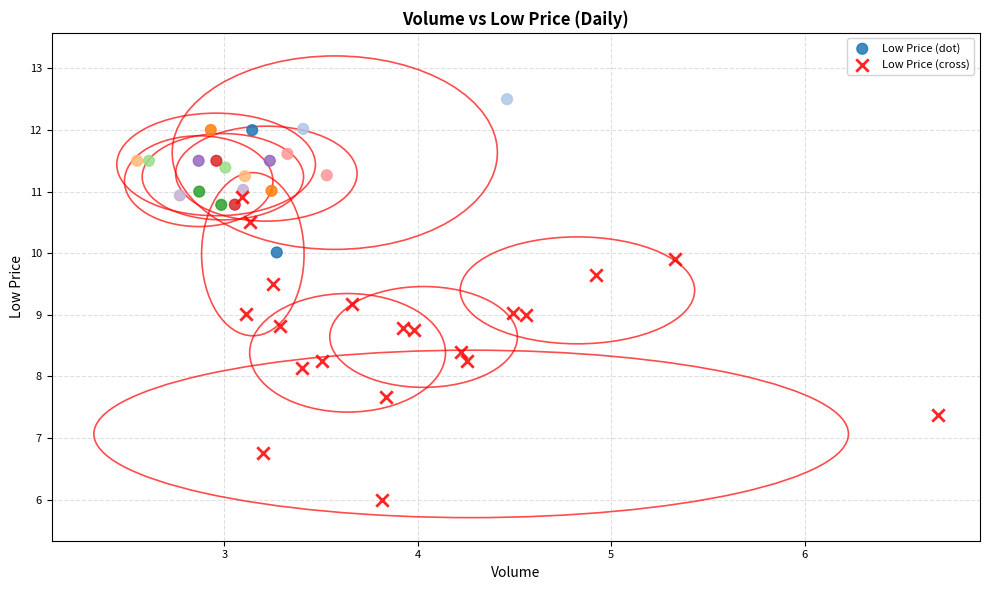

Which series contains the highest Y value?

Low Price (dot)